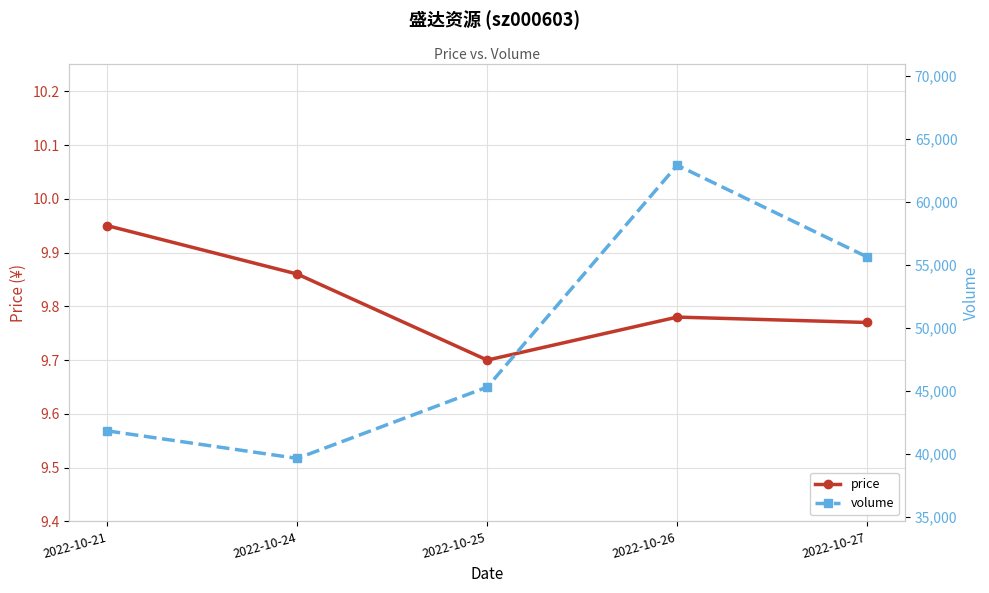

Reading left to right, what are all the values shown in this chart?

price: 9.9	9.9	9.7	9.8	9.8
volume: 41812.0	39630.0	45287.0	62888.0	55613.0